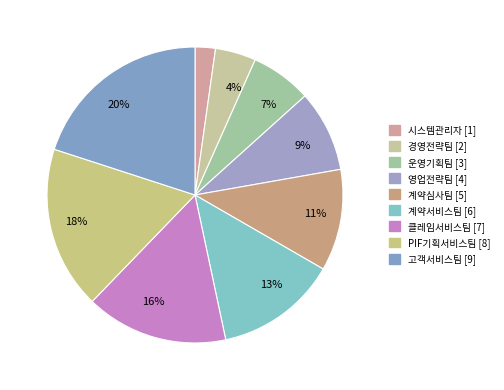

Rank the categories by value from lowest to highest.

시스템관리자, 경영전략팀, 운영기획팀, 영업전략팀, 계약심사팀, 계약서비스팀, 클레임서비스팀, PIF기획서비스팀, 고객서비스팀